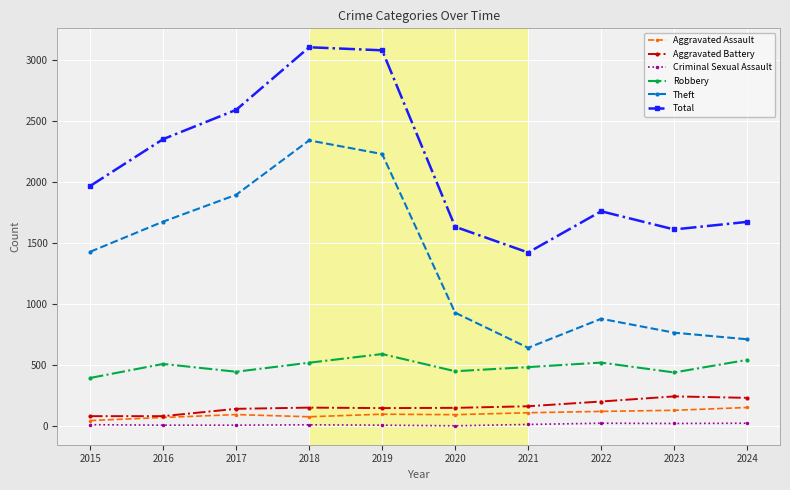

What value does the Robbery series have at 2018, to the nearest 5?

520